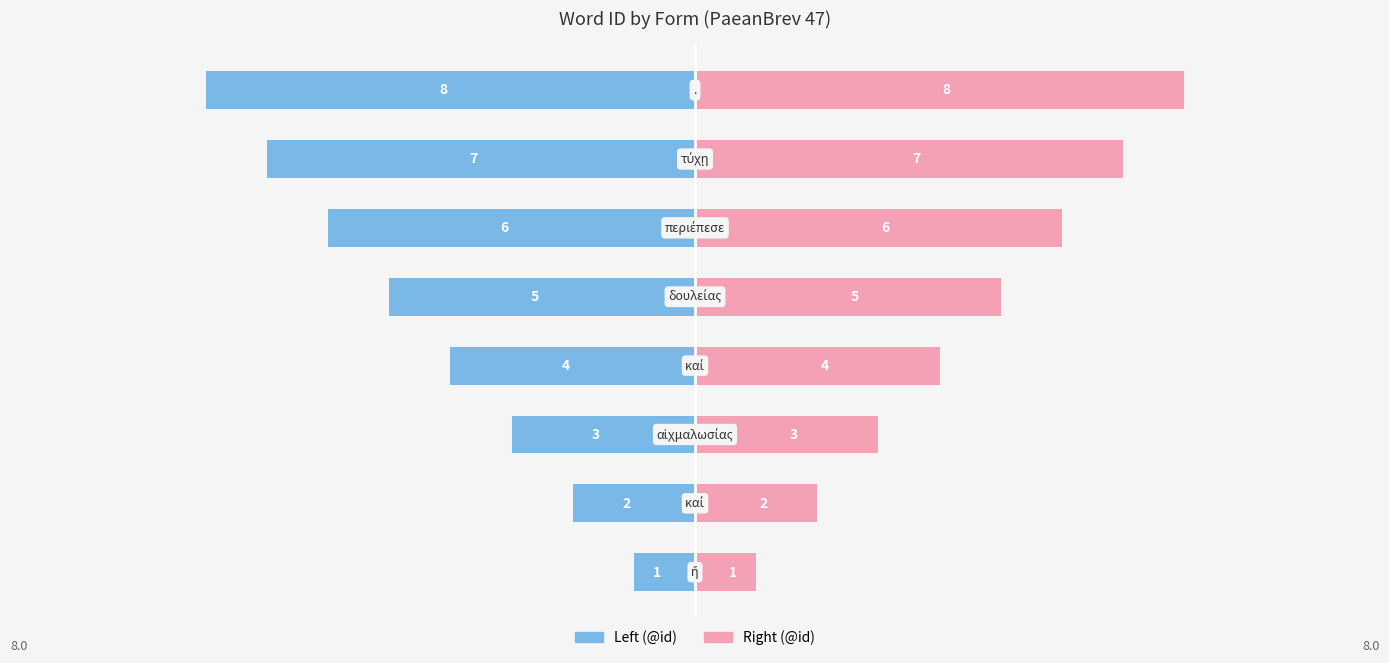

What are all the series names shown in the legend?

Left (@id), Right (@id)